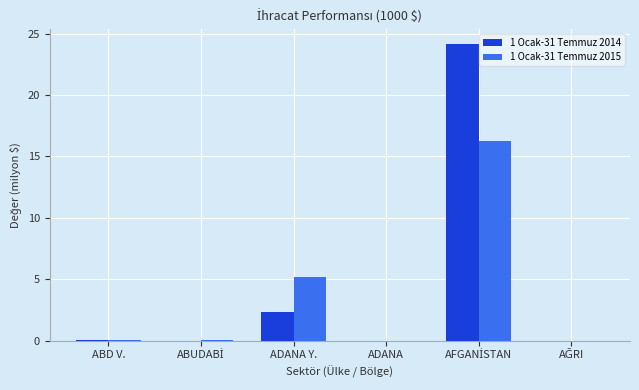

What is the sum of all 1 Ocak-31 Temmuz 2015 values?

21.6